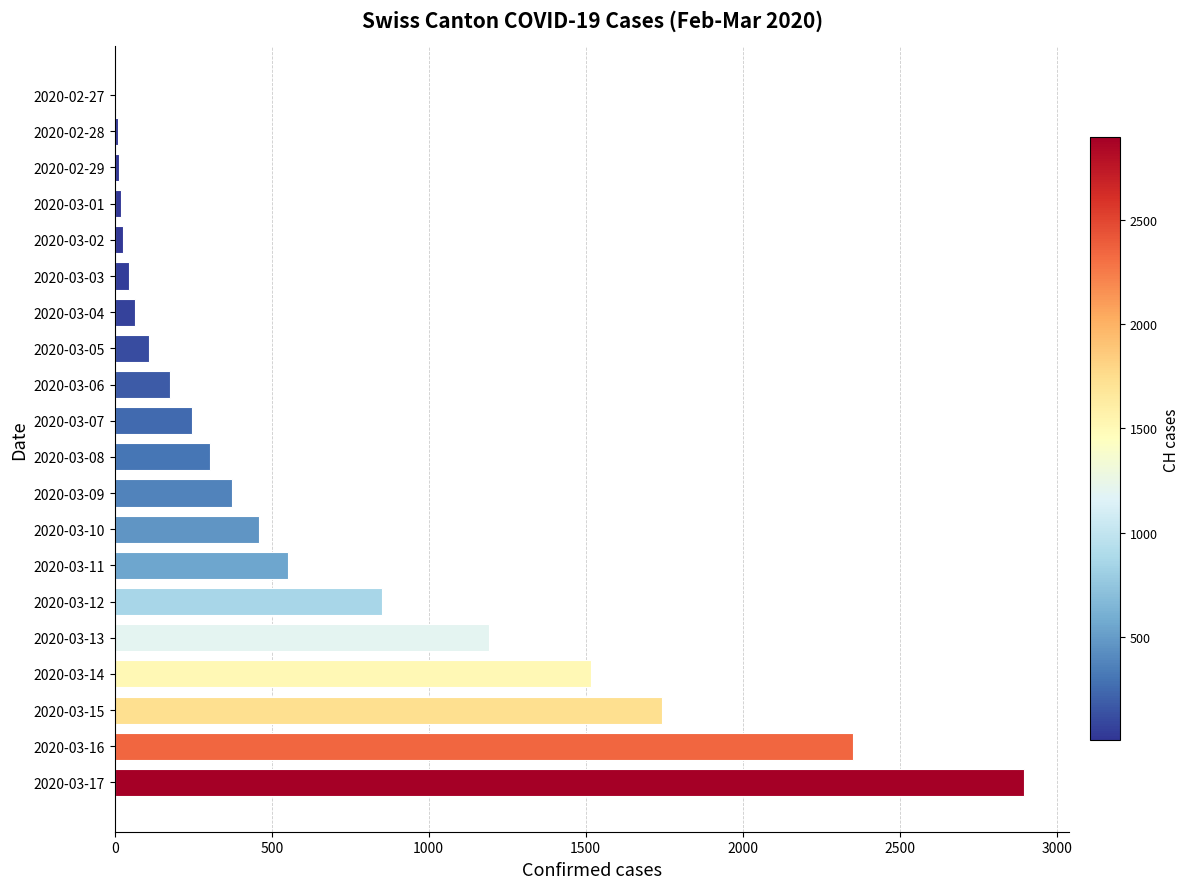

Which has a higher value, 2020-03-06 or 2020-03-08?

2020-03-08